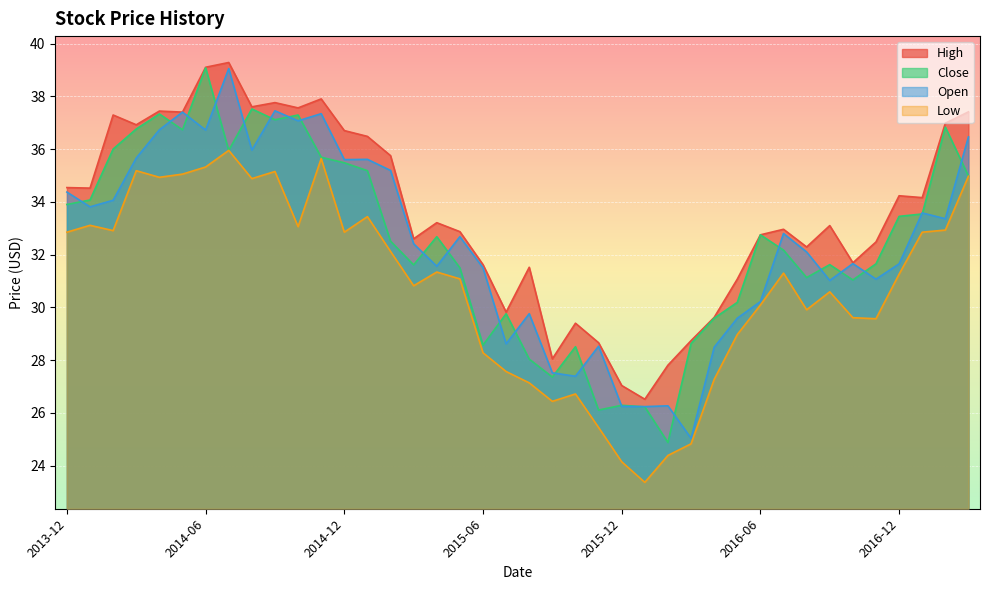

In Open, how many points are higher than both neighbors (excluding endpoints)?

12